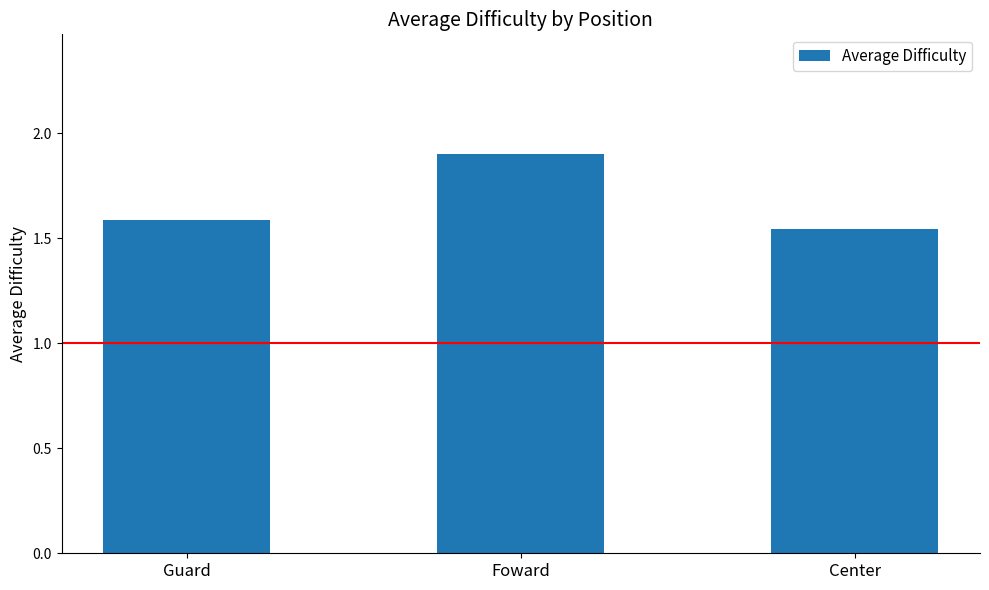

What is the label of the 3rd bar from the right?

Guard